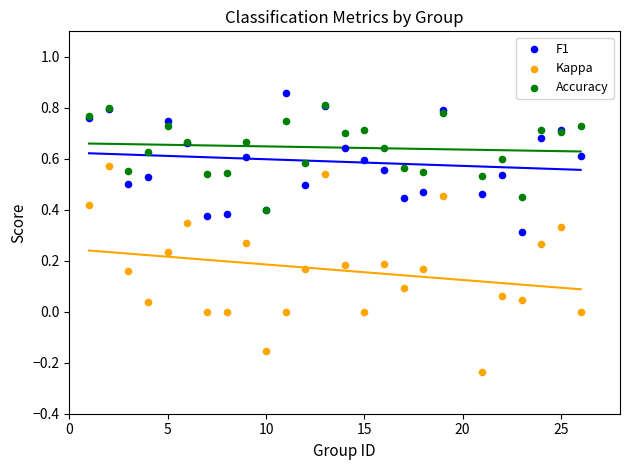

What are all the series names shown in the legend?

F1, Kappa, Accuracy